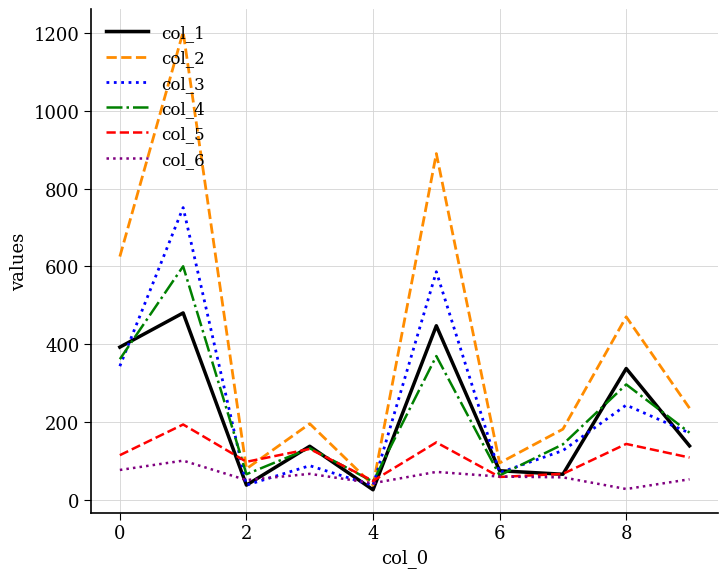

List the series in order of their peak value, highest first.

col_2, col_3, col_4, col_1, col_5, col_6